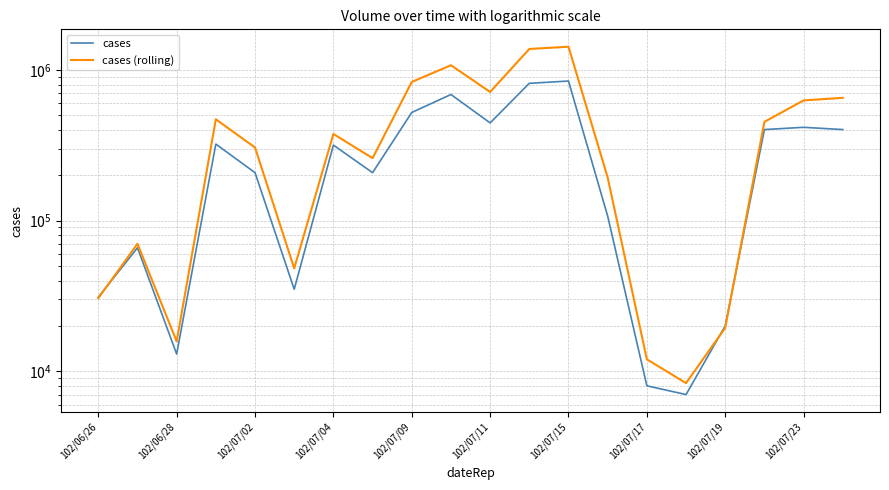

How many interior local valleys does the cases (rolling) series have?

5